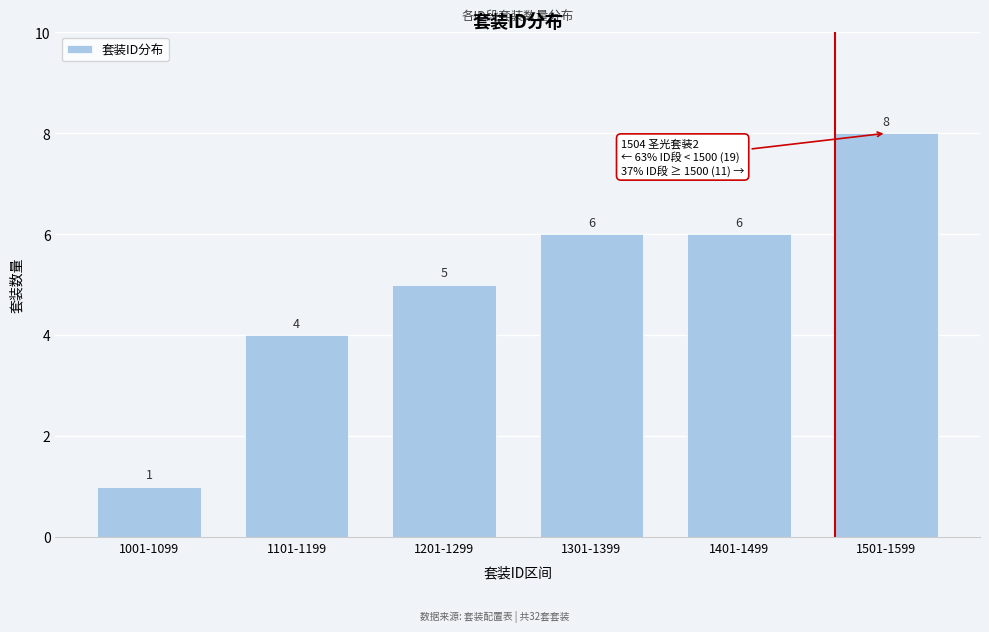

Reading left to right, list all the values displayed in this chart.

1001-1099=1	1101-1199=4	1201-1299=5	1301-1399=6	1401-1499=6	1501-1599=8